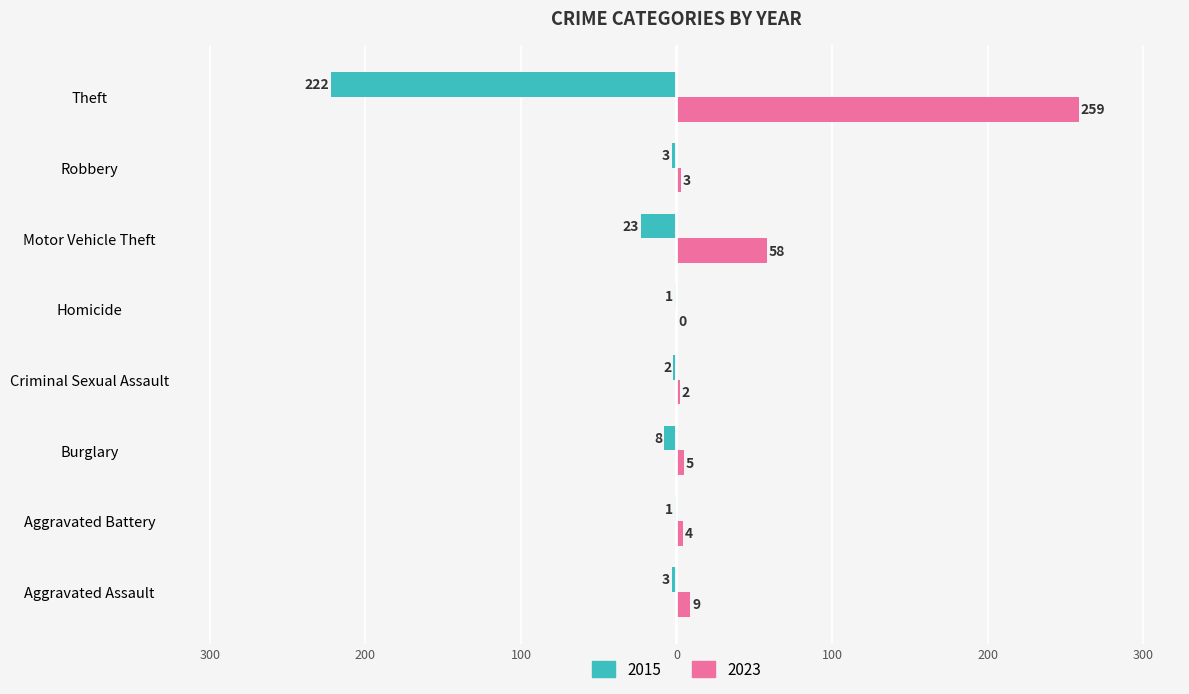

Which series has the largest total across all categories?

2023